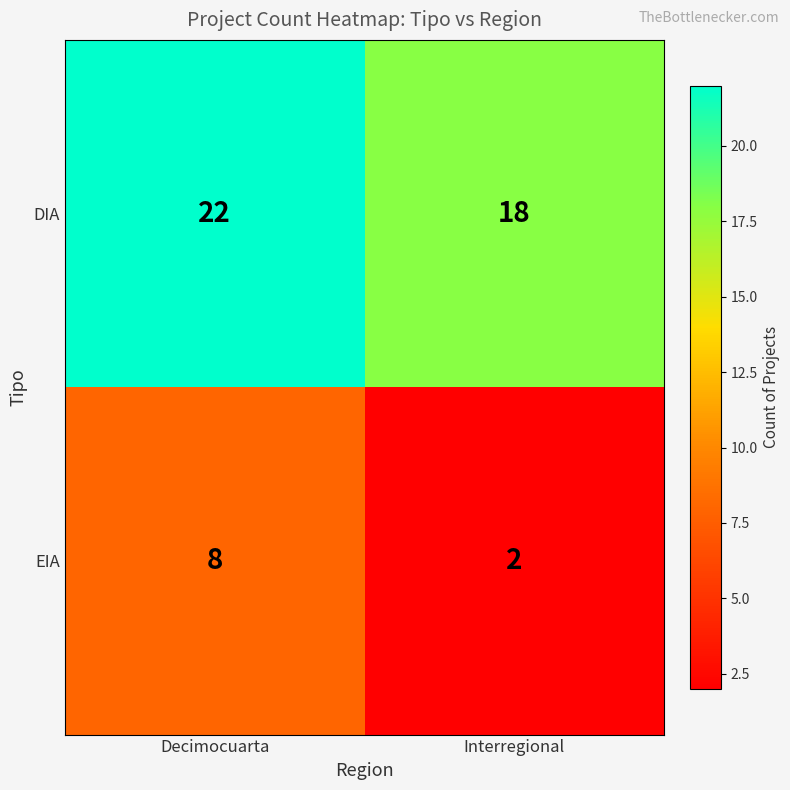

Which series has the largest total across all categories?

DIA